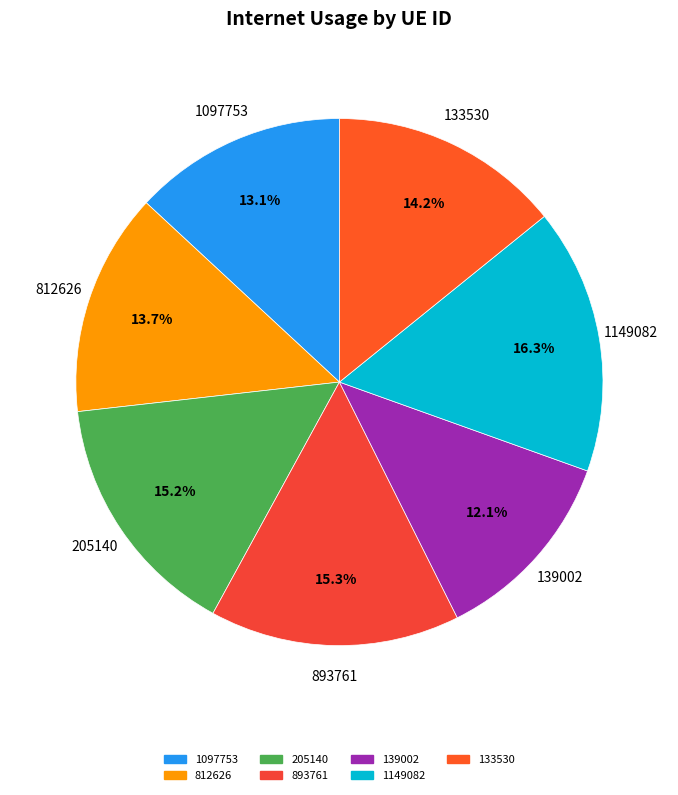

To the nearest percent, what is the combined percentage of 812626 and 133530?

28%